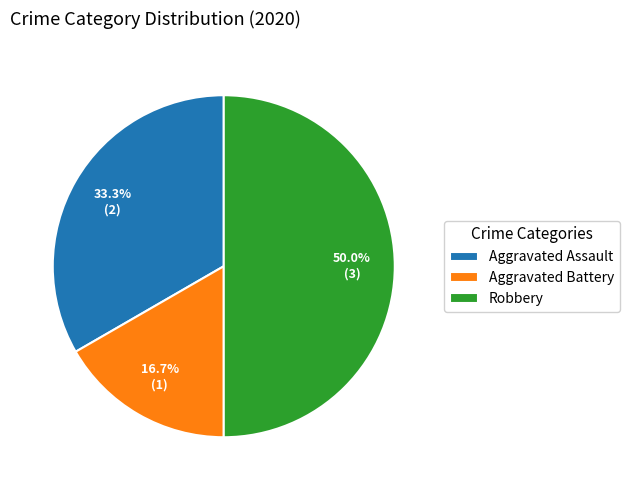

How many slices are in this pie chart?

3